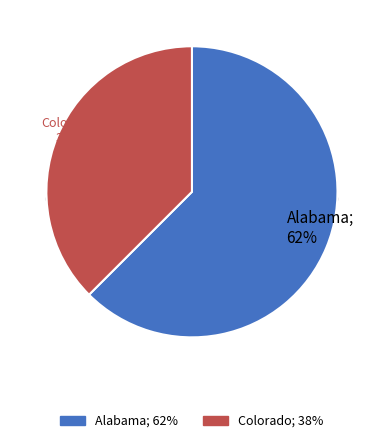

True or false: Alabama accounts for 62% of the total.

True